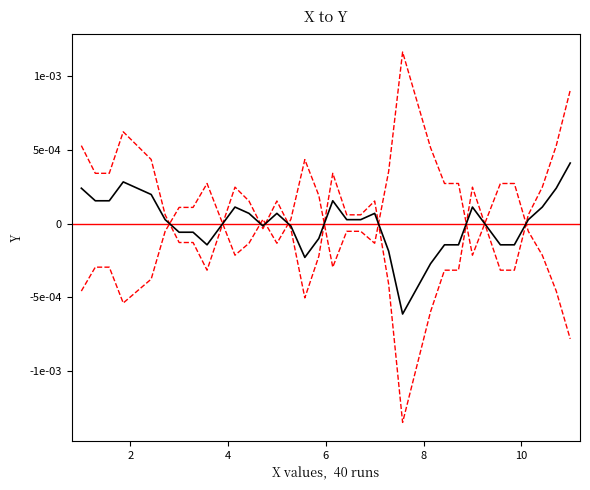

Is this an area chart (filled region under the line)?

No